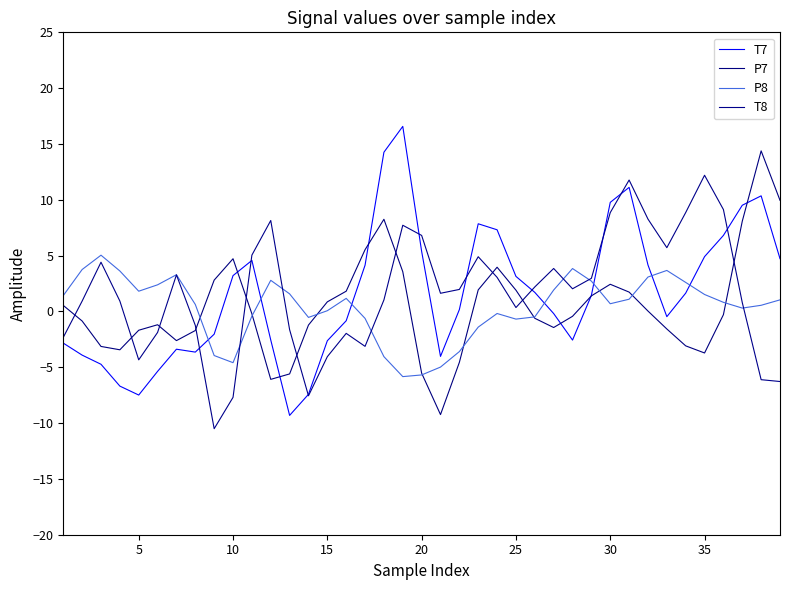

Reading left to right, list all the values displayed in this chart.

T7: -2.8	-3.9	-4.7	-6.7	-7.5	-5.4	-3.4	-3.6	-2.0	3.2	4.6	-2.6	-9.3	-7.4	-2.6	-0.8	4.1	14.3	16.6	5.4	-4.0	0.2	7.9	7.3	3.1	1.7	-0.2	-2.6	1.4	9.8	11.1	4.2	-0.5	1.6	4.9	6.8	9.5	10.4	4.7
P7: 0.5	-0.9	-3.1	-3.4	-1.7	-1.2	-2.6	-1.7	2.8	4.7	-0.2	-6.1	-5.6	-1.2	0.9	1.8	5.5	8.3	3.6	-5.5	-9.2	-4.6	1.9	4.0	1.9	-0.6	-1.4	-0.4	1.4	2.4	1.7	0.0	-1.6	-3.1	-3.7	-0.3	8.1	14.4	10.0
P8: 1.4	3.8	5.0	3.6	1.8	2.4	3.3	0.6	-4.0	-4.6	-0.4	2.8	1.6	-0.5	0.1	1.2	-0.6	-4.0	-5.8	-5.7	-5.0	-3.6	-1.4	-0.2	-0.7	-0.5	1.9	3.8	2.7	0.7	1.1	3.1	3.7	2.6	1.5	0.8	0.3	0.6	1.0
T8: -2.3	0.9	4.4	0.9	-4.3	-1.9	3.3	-1.3	-10.5	-7.7	5.0	8.1	-1.6	-7.6	-4.1	-2.0	-3.1	1.0	7.7	6.8	1.6	2.0	4.9	3.1	0.3	2.2	3.8	2.0	3.0	8.9	11.8	8.3	5.7	8.9	12.2	9.1	0.8	-6.1	-6.3